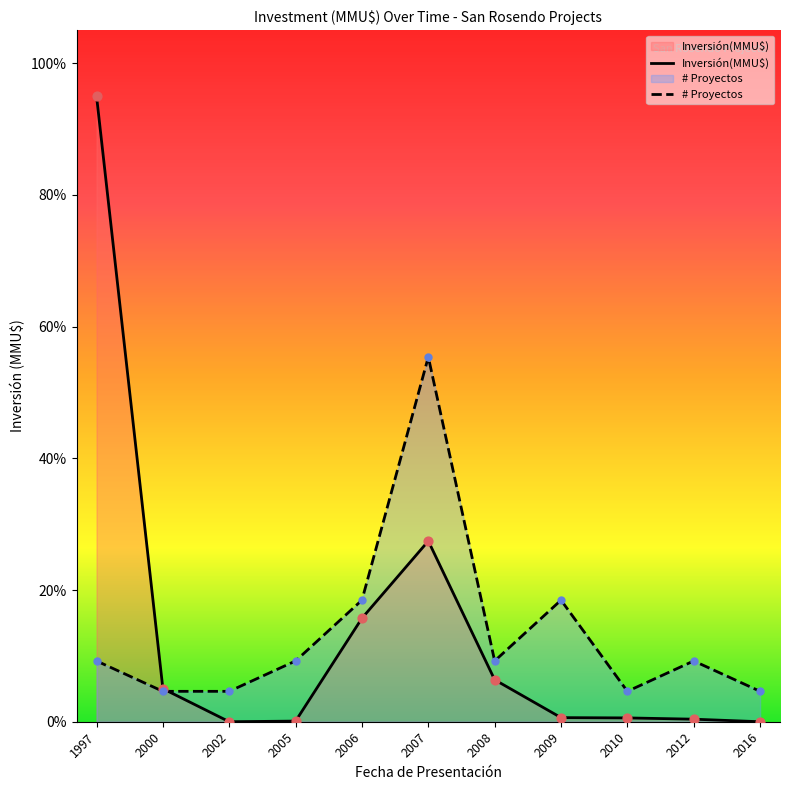

Which series contains the lowest Y value?

Inversión(MMU$)